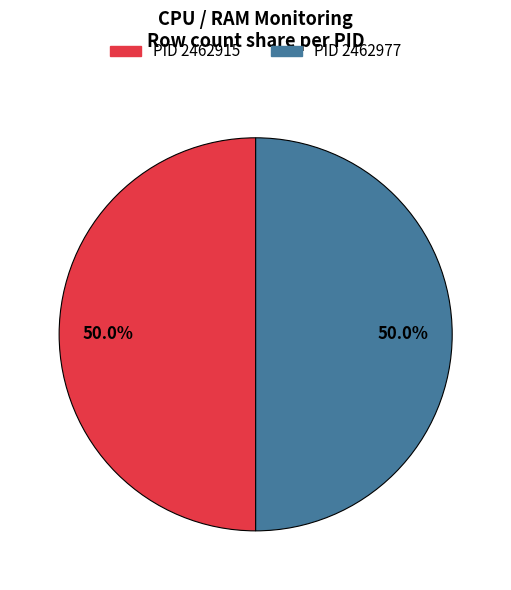

Which category has the biggest portion of the pie?

2462977